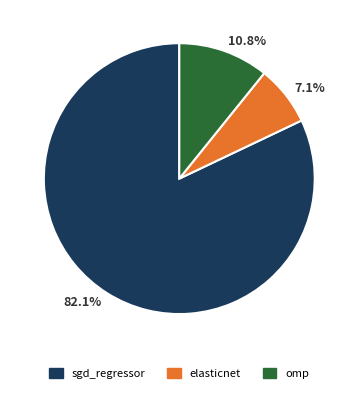

How many slices are in this pie chart?

3